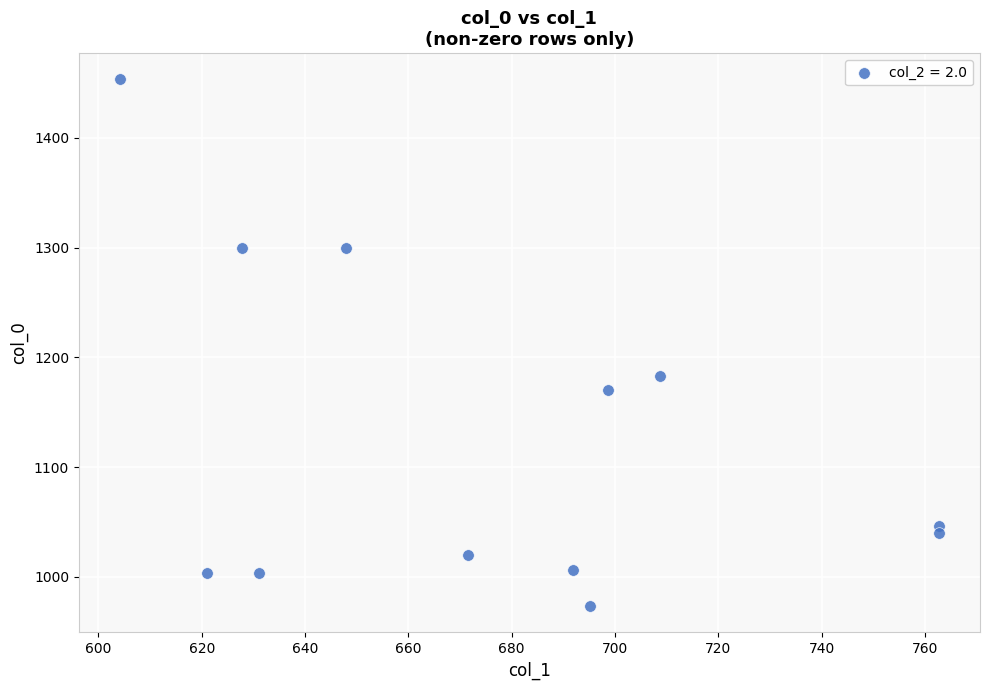

What Y value in the scatter plot is closest to 1213?

1183.3